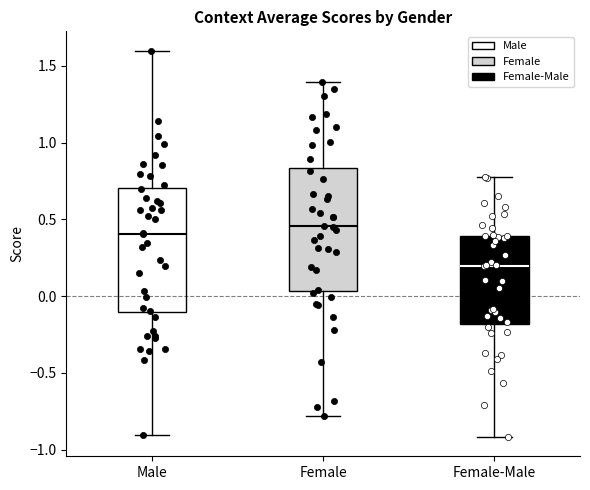

Which box has the lowest median line?

Female-Male